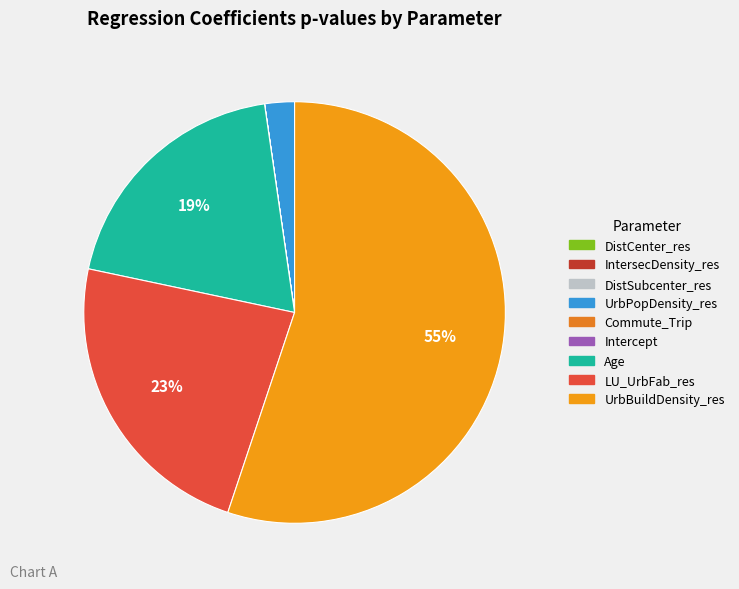

Count the number of slices in the pie.

9